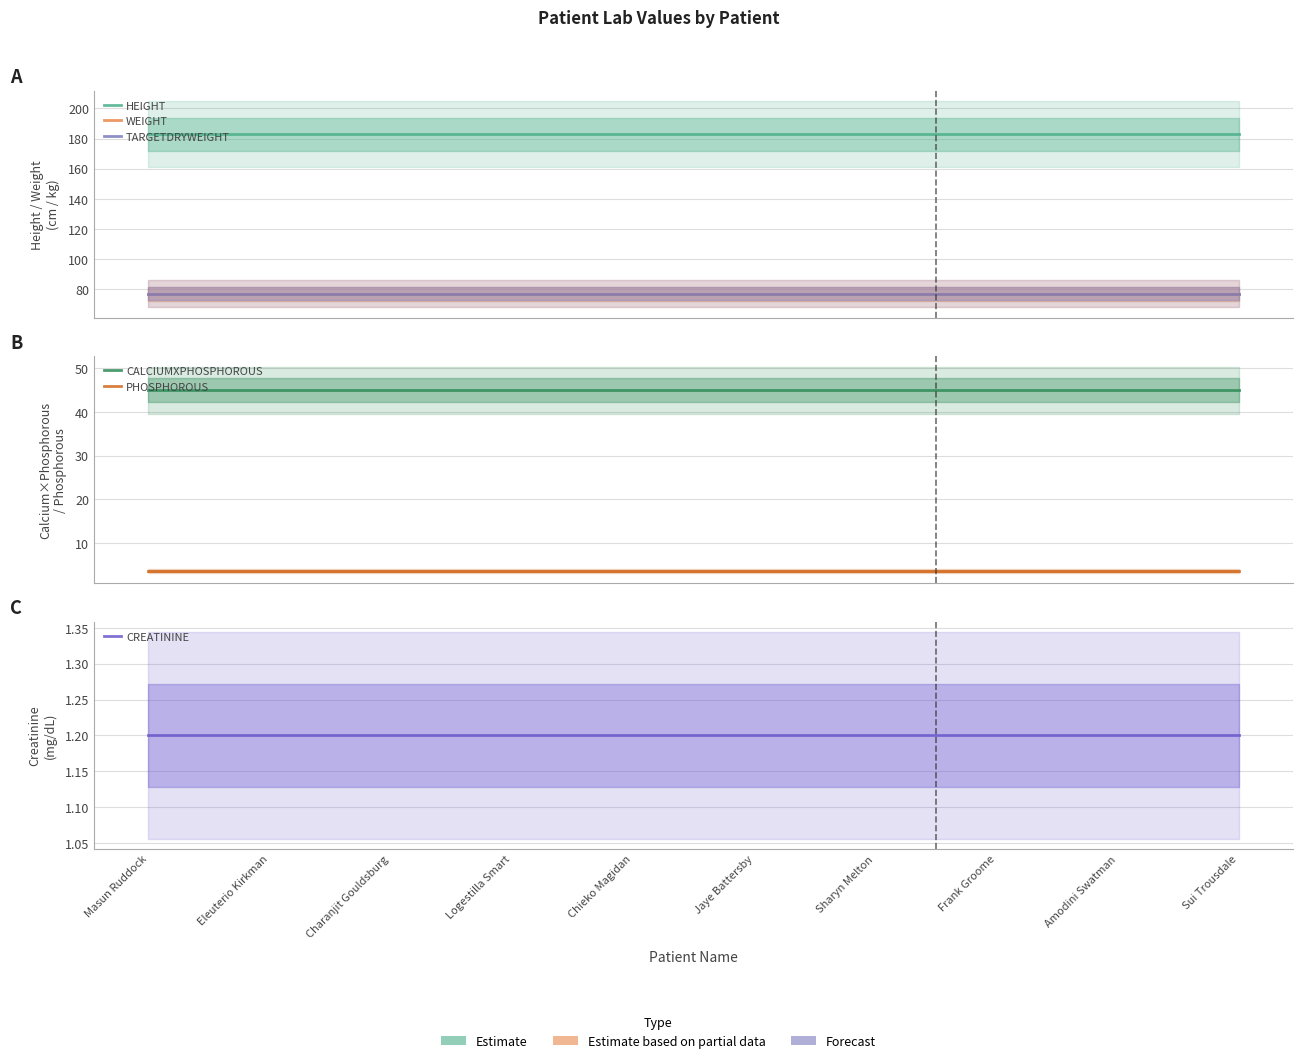

Which series changed the most between Charanjit Gouldsburg and Amodini Swatman?

HEIGHT